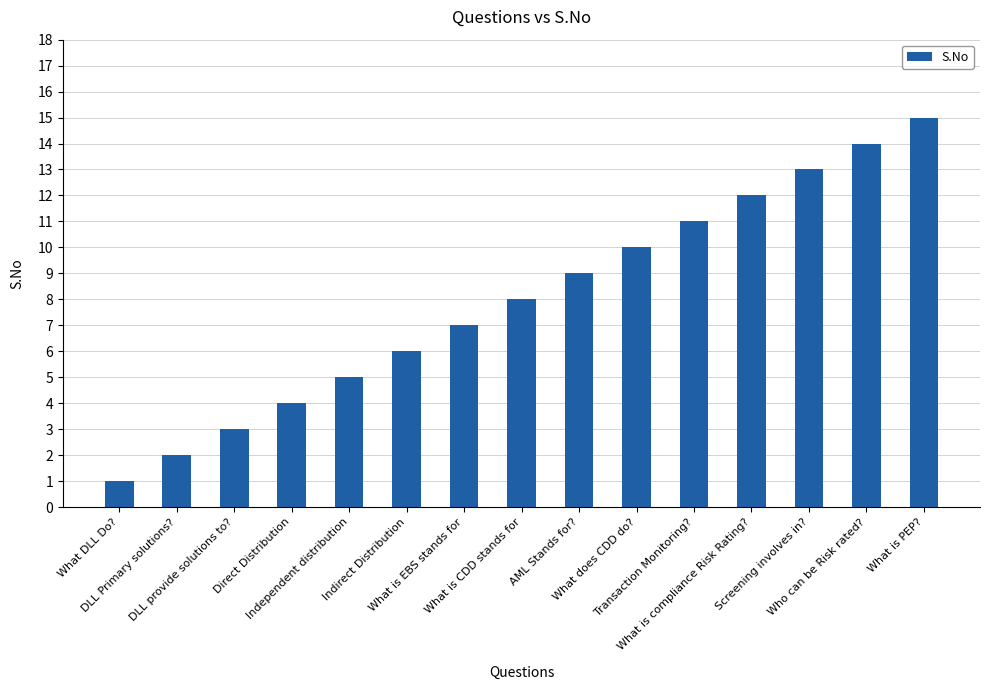

List the labels in order of value, largest first.

What is PEP?, Who can be Risk rated?, Screening involves in?, What is compliance Risk Rating?, Transaction Monitoring?, What does CDD do?, AML Stands for?, What is CDD stands for, What is EBS stands for, Indirect Distribution, Independent distribution, Direct Distribution, DLL provide solutions to?, DLL Primary solutions?, What DLL Do?